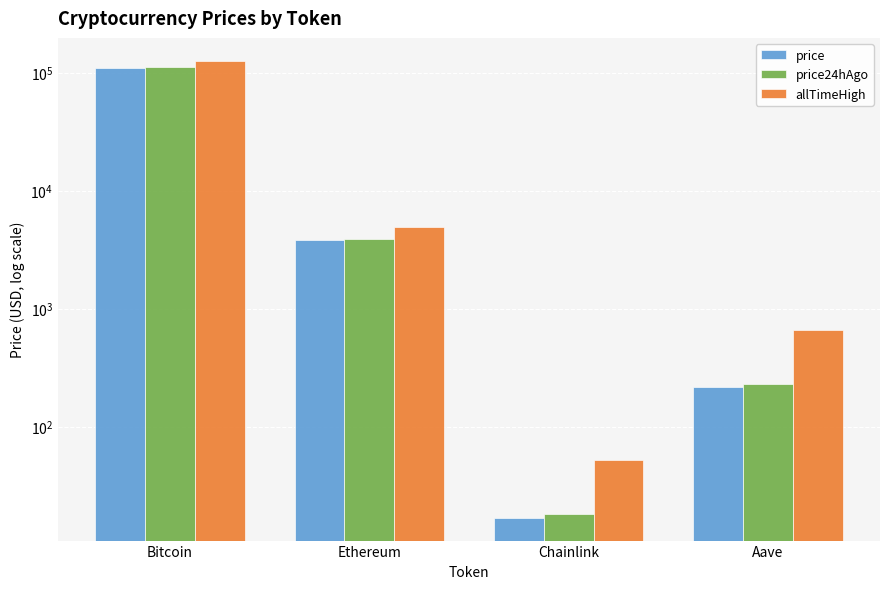

Rank the categories by allTimeHigh value from lowest to highest.

Chainlink, Aave, Ethereum, Bitcoin